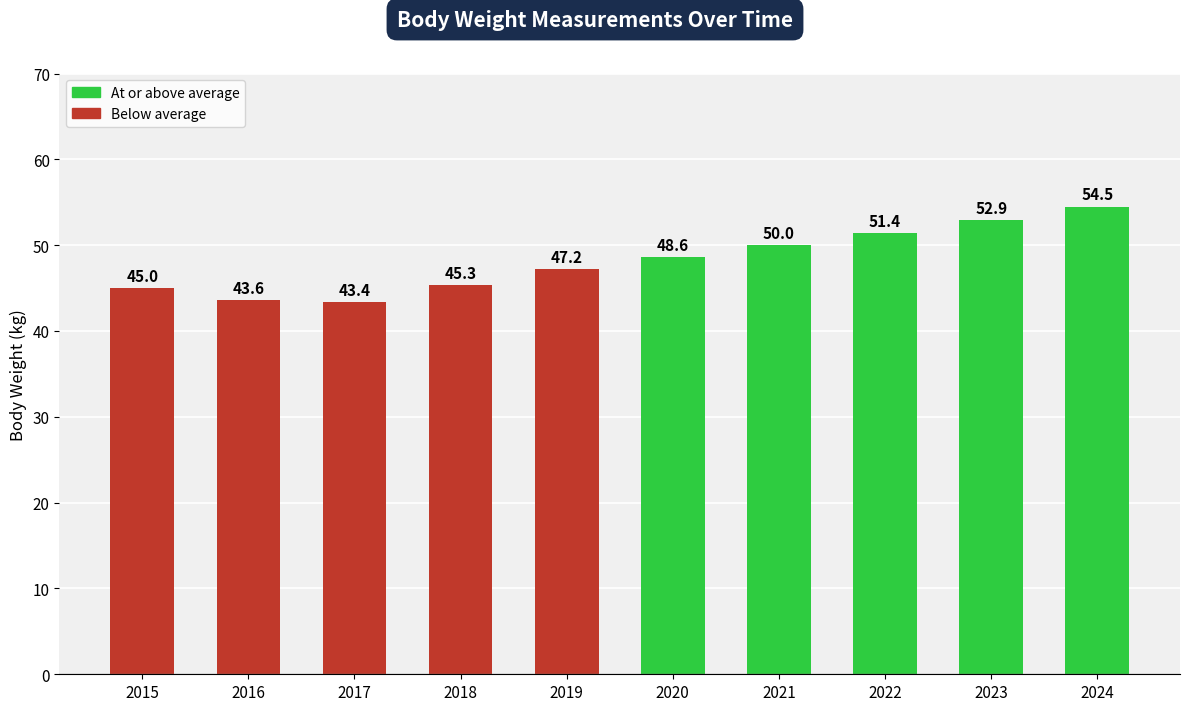

How many values are below 48?

5